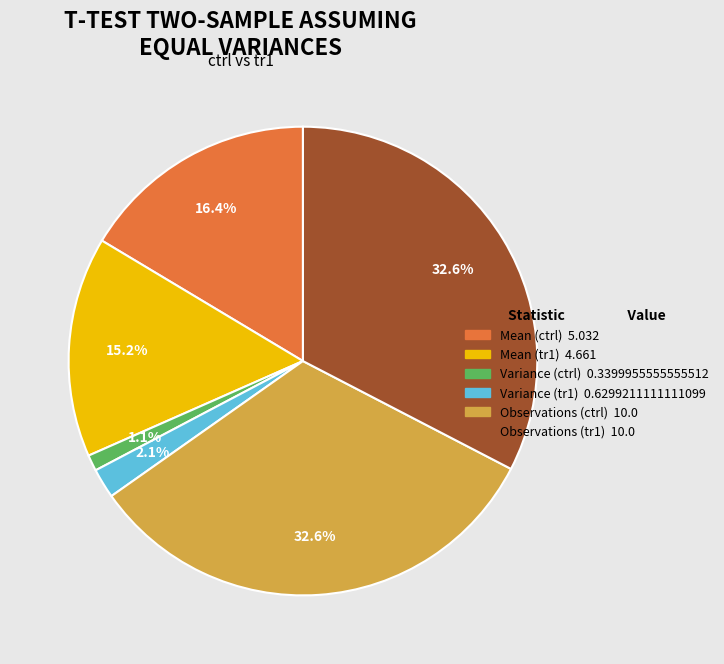

Is there a majority slice in this chart?

No